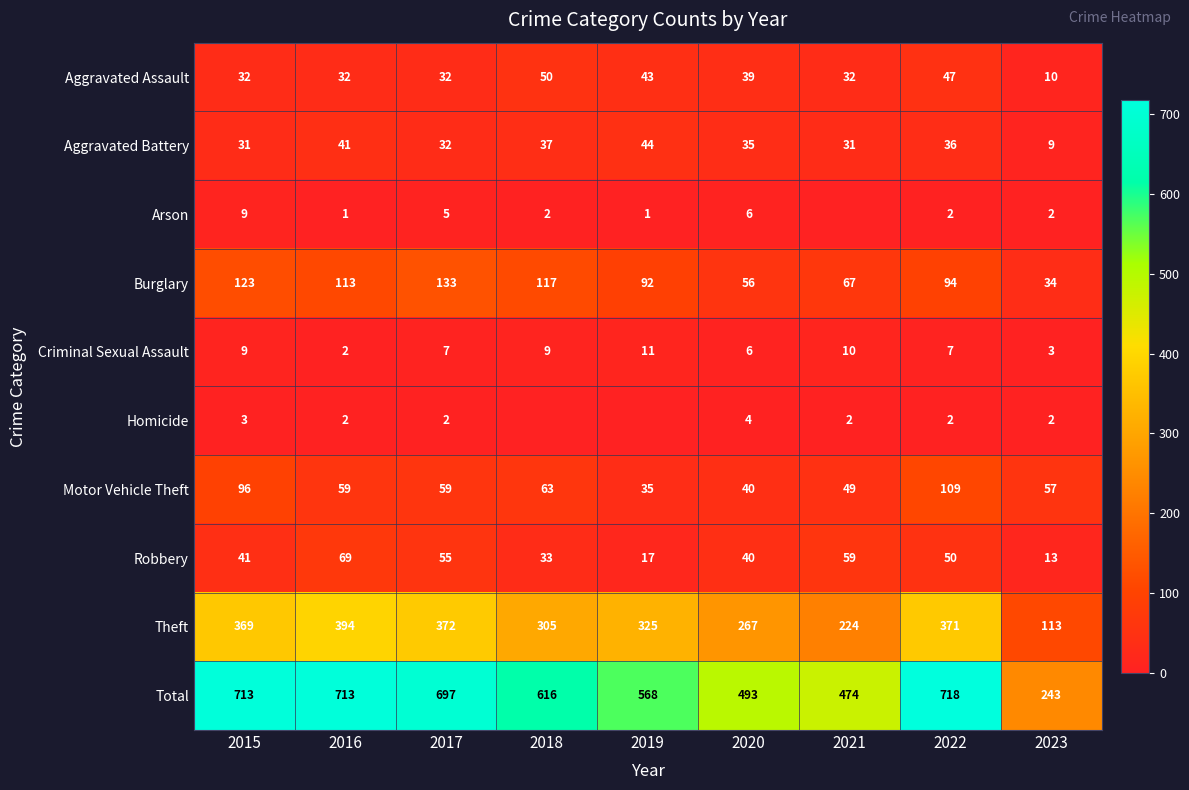

Is it true that Homicide equals 5 at 2015?

False